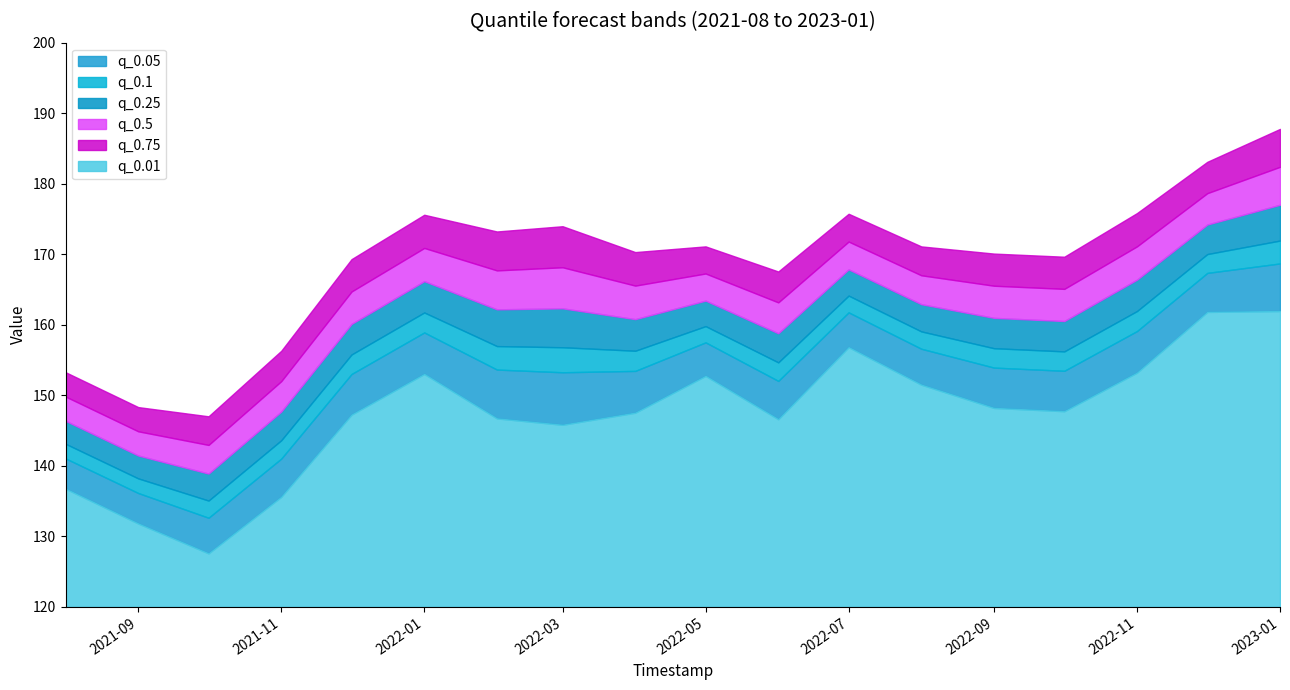

What is the sum of the q_0.75 values at 2021-09-01 and 2021-12-01?

317.6